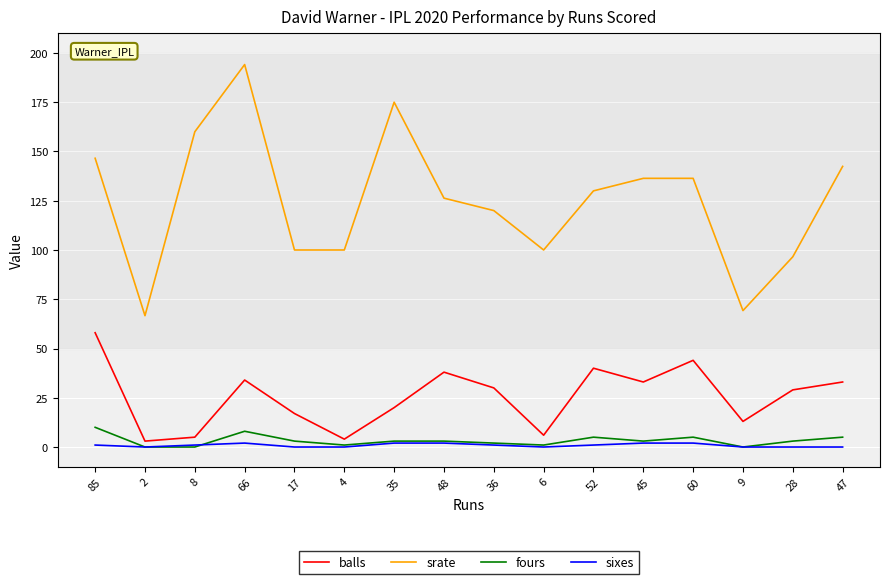

True or false: fours has a value of 0.0 at 2.

True